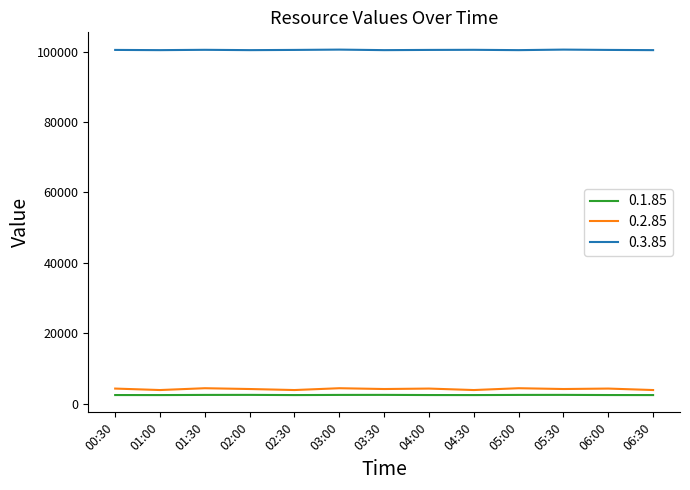

Does the chart display data point markers on the line(s)?

No